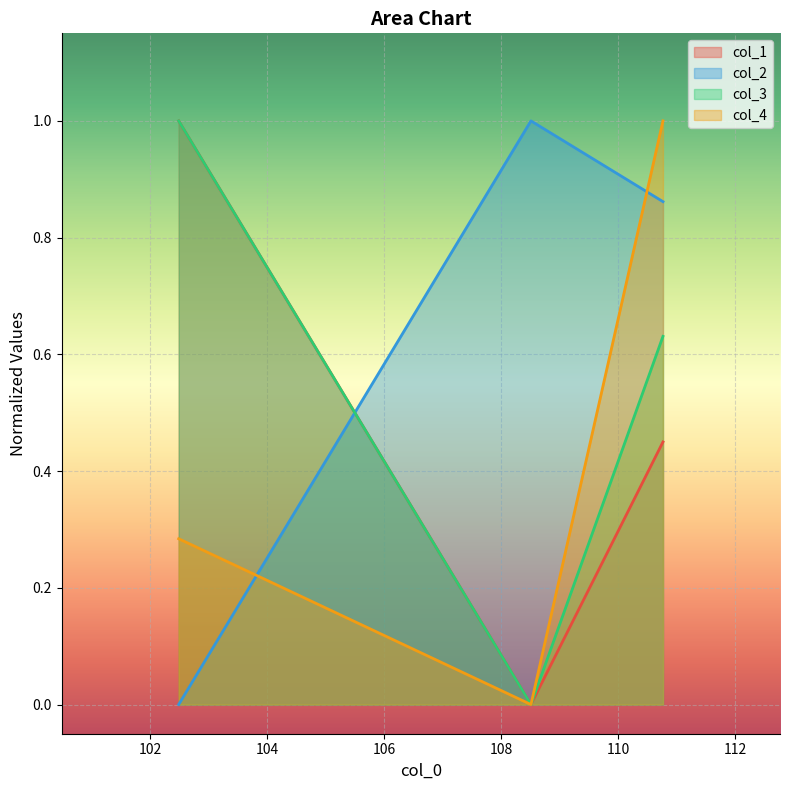

List the series in order of their overall mean, highest first.

col_2, col_3, col_1, col_4